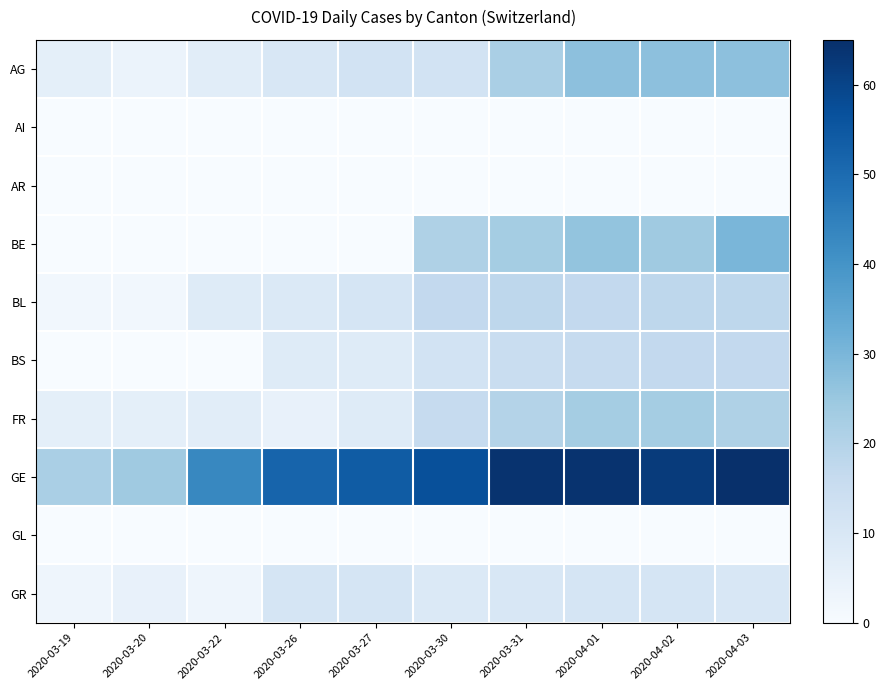

At which category does the chart reach its peak across all series?

2020-04-03